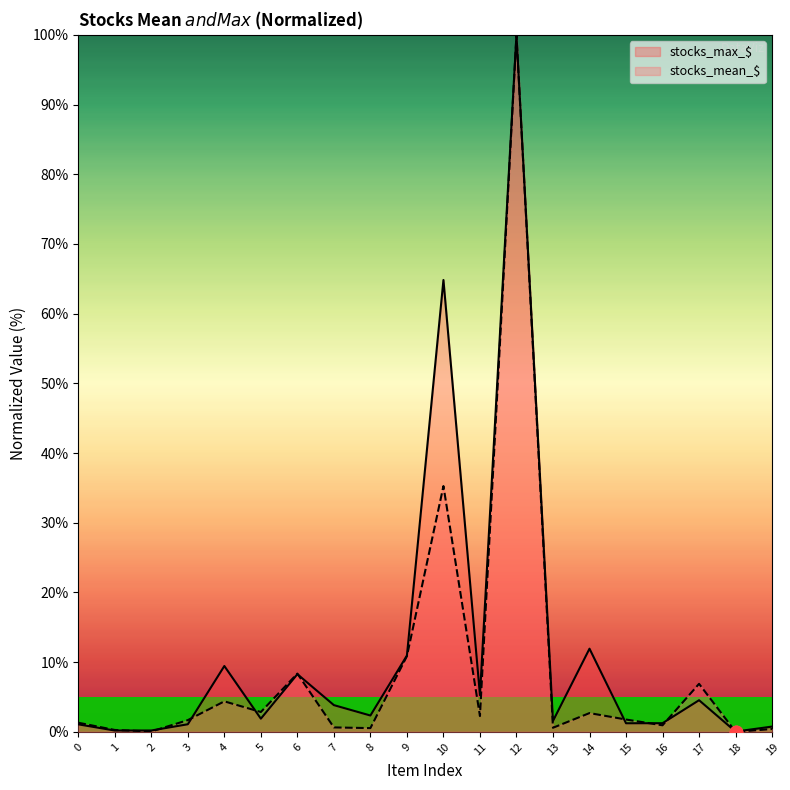

Which series contains the highest Y value?

stocks_mean_$